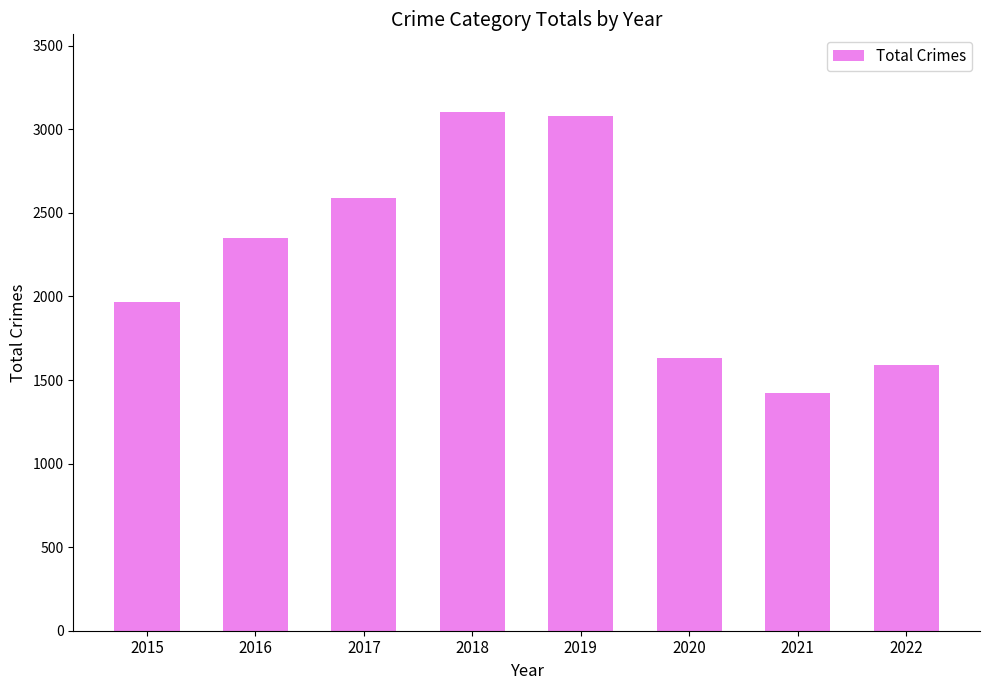

What is the greatest value displayed?

3103